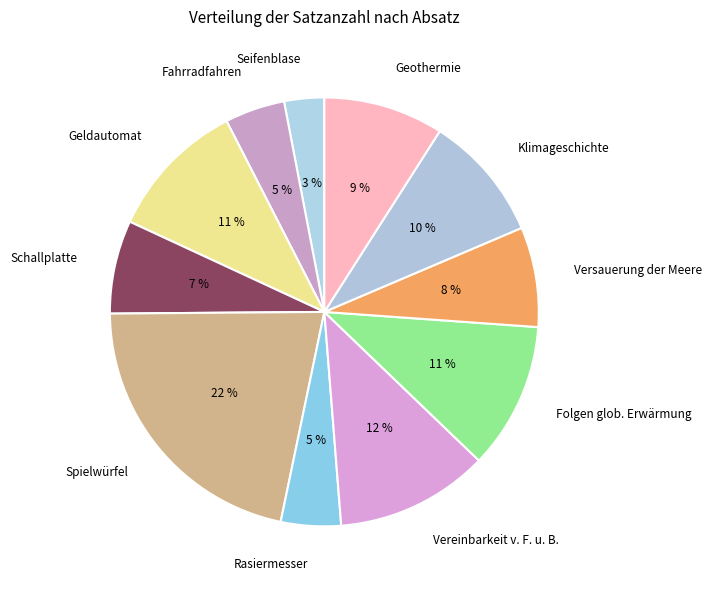

Do Folgen glob. Erwärmung and Fahrradfahren together represent more than half of the pie?

No